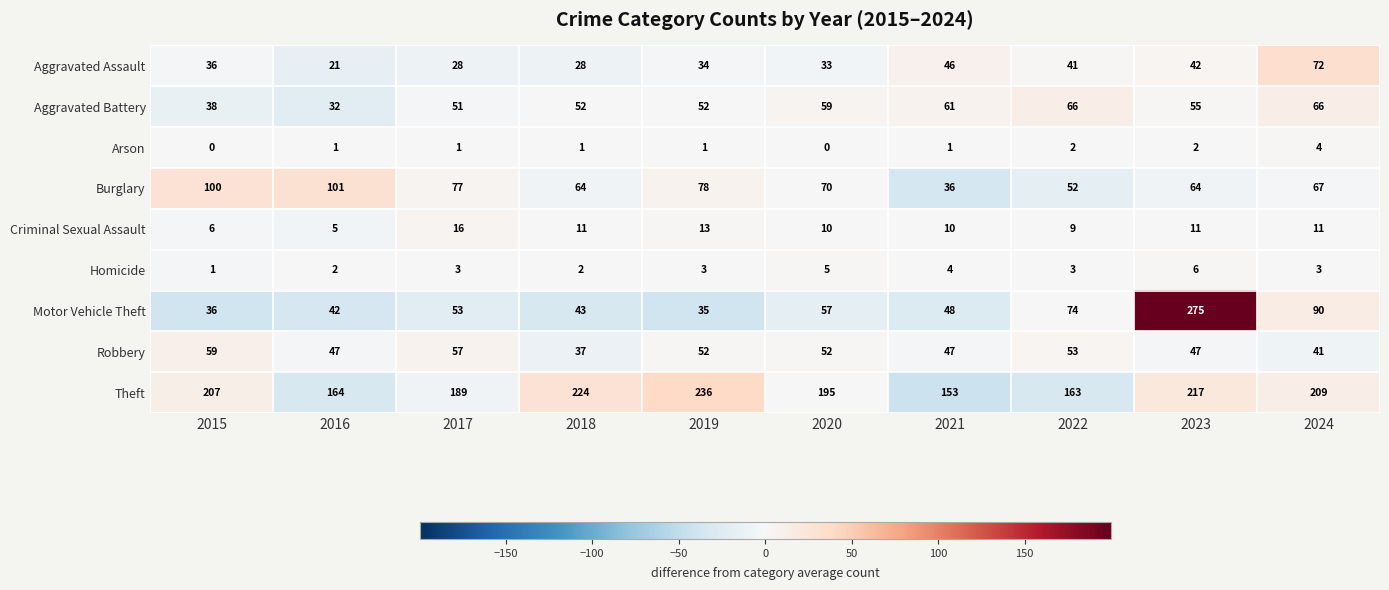

At 2016, list the series in order from smallest to largest.

Arson, Homicide, Criminal Sexual Assault, Aggravated Assault, Aggravated Battery, Motor Vehicle Theft, Robbery, Burglary, Theft